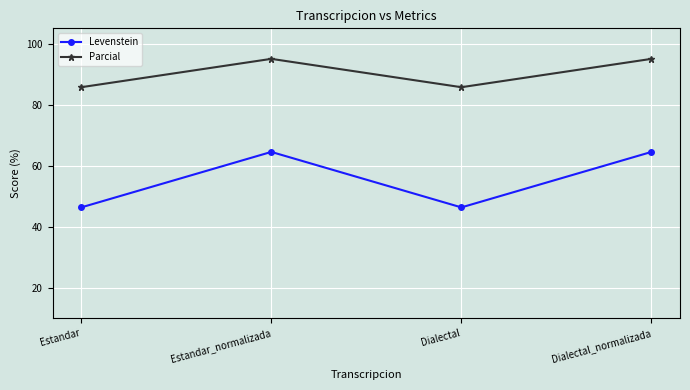

Reading right to left, what are all the values shown in this chart?

Levenstein: 64.5	46.3	64.5	46.3
Parcial: 95.0	85.7	95.0	85.7